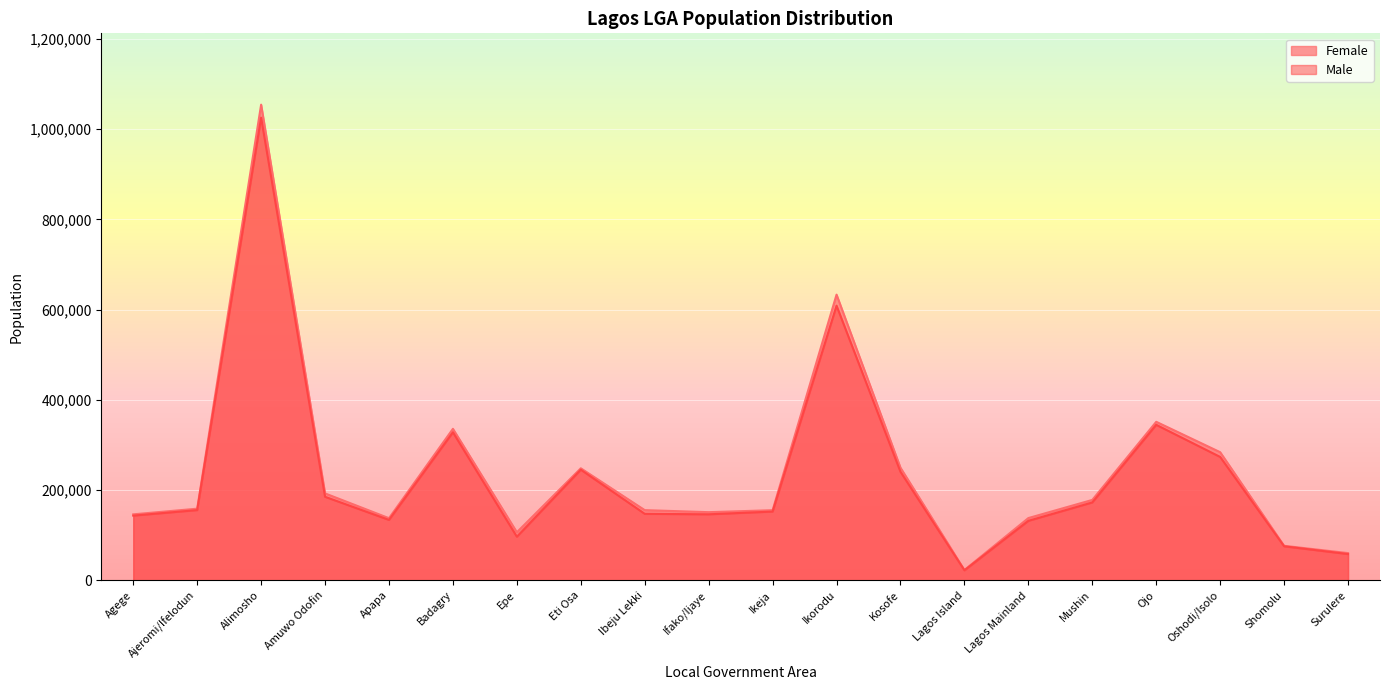

The Female series shows 351271 at Ojo. True or false?

True